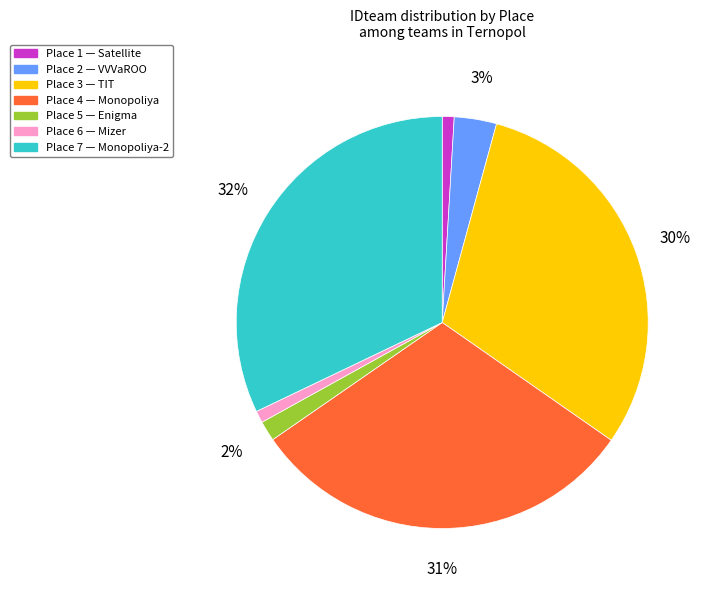

To the nearest percent, what is the difference between the largest and smallest slice percentages?

31%